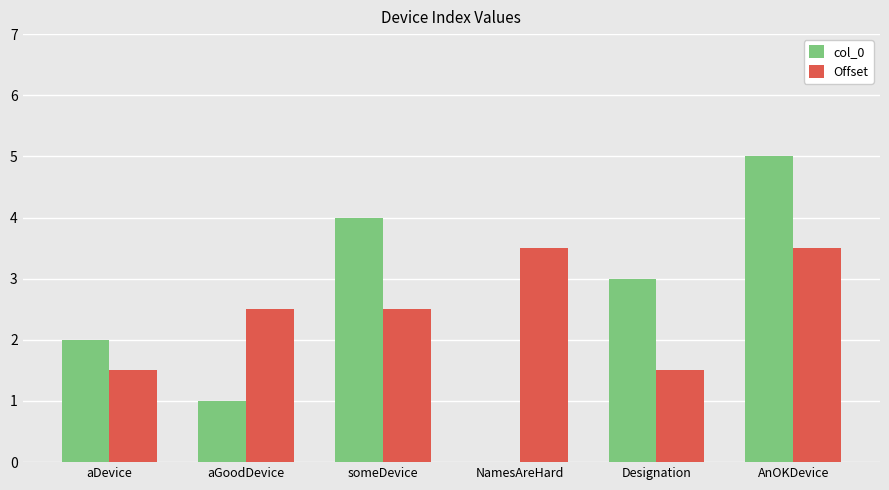

Is it true that col_0 equals 7.9 at AnOKDevice?

False